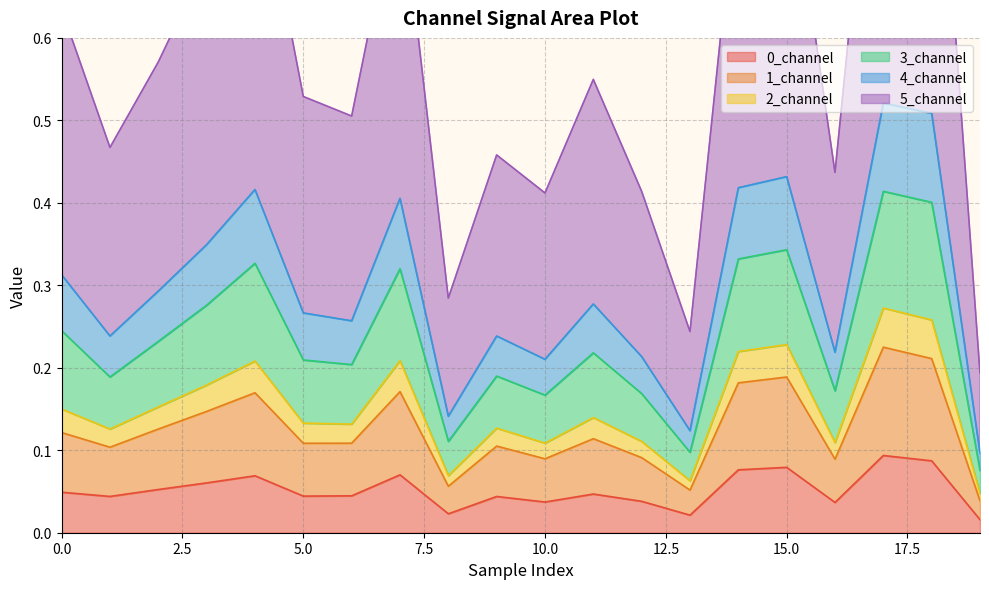

Which series changed the most between 8 and 17?

3_channel